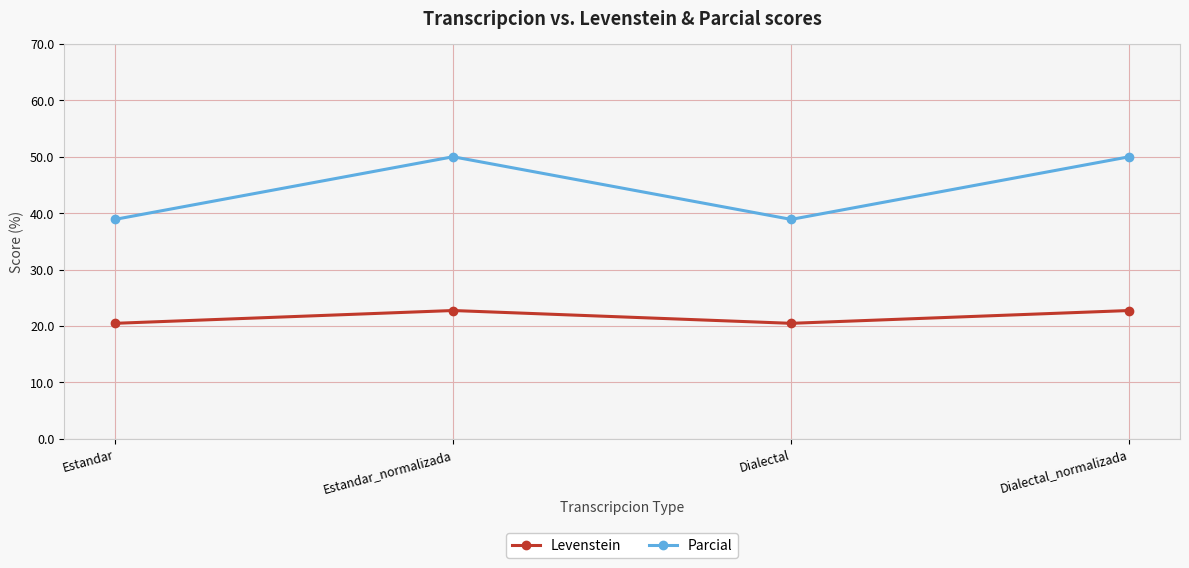

How many data points in Levenstein are less than 22?

2